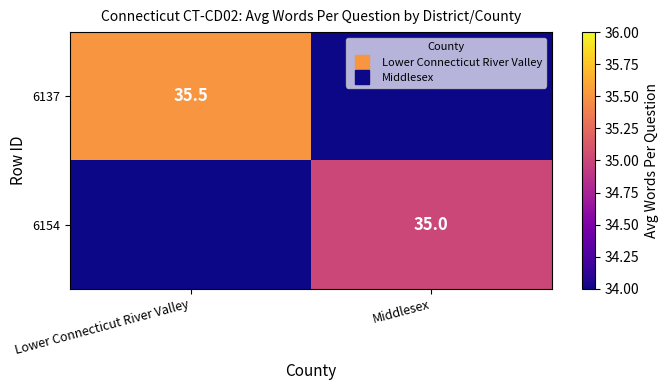

Rank the series at Lower Connecticut River Valley from highest to lowest value.

6137, 6154